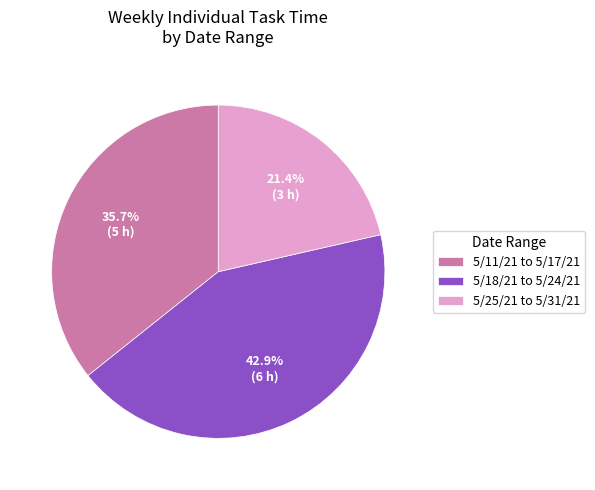

Between 5/25/21 to 5/31/21 and 5/18/21 to 5/24/21, which is larger?

5/18/21 to 5/24/21